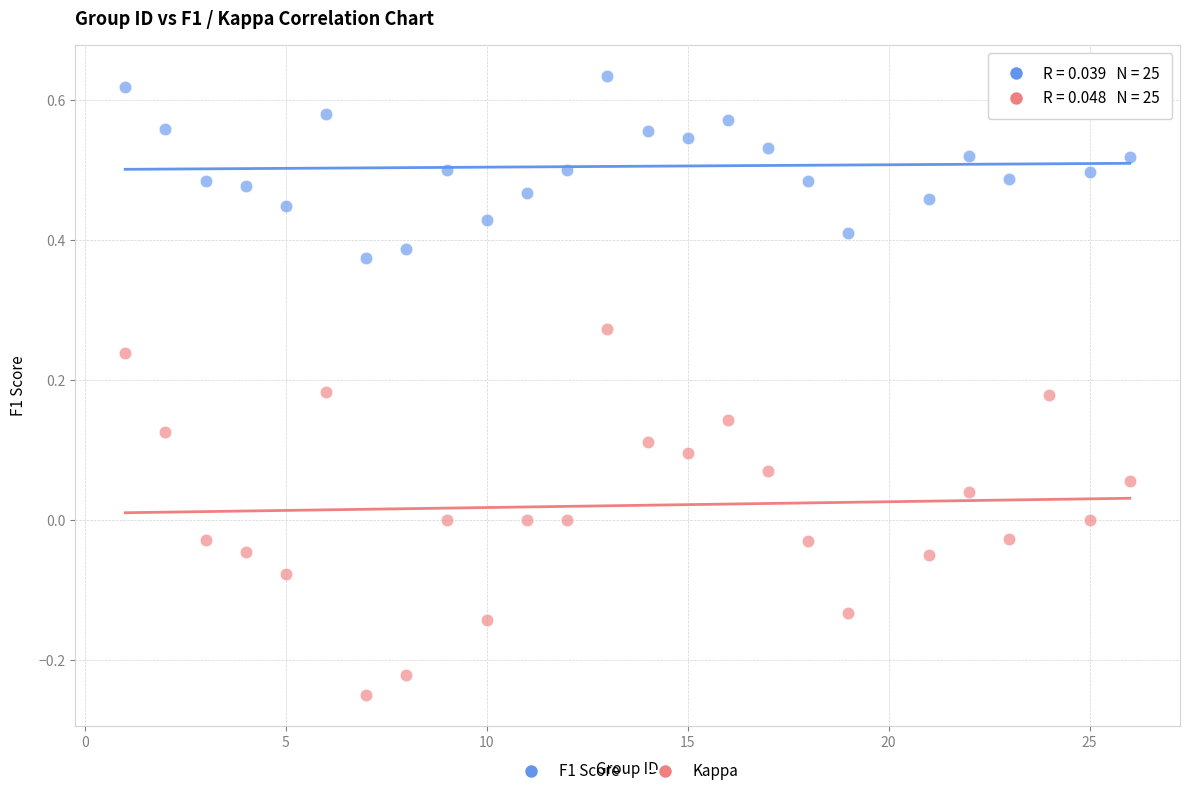

What are all the series names shown in the legend?

F1 Score, Kappa